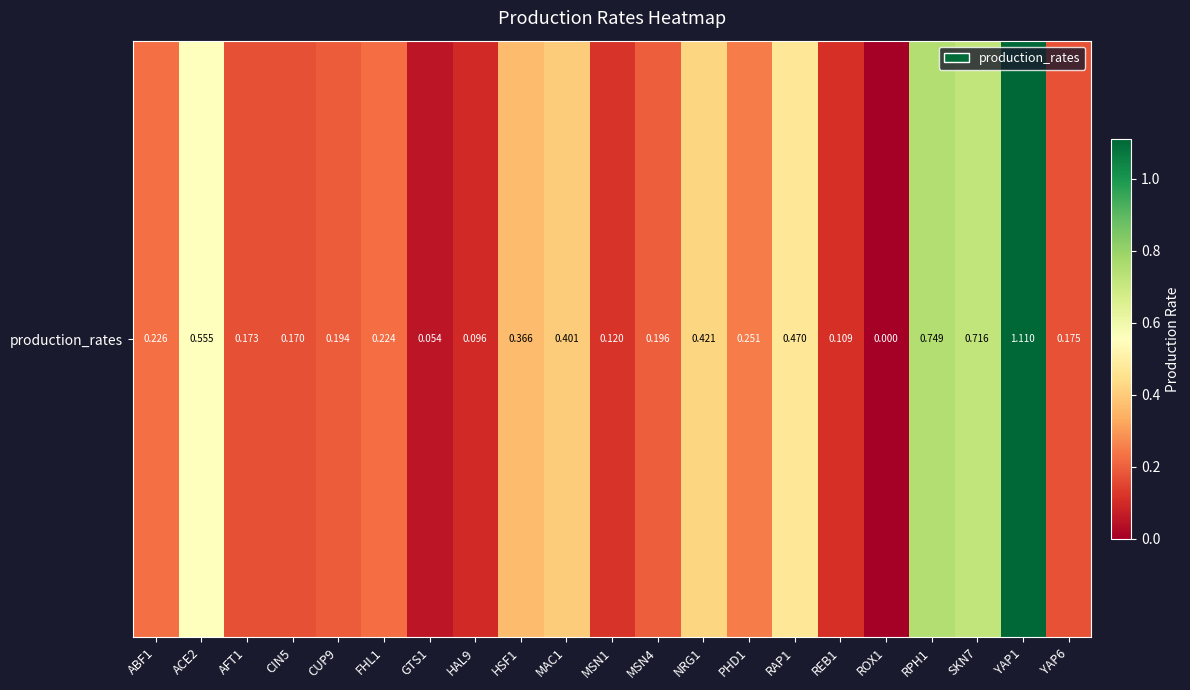

What value does the data have at MSN1?

0.1